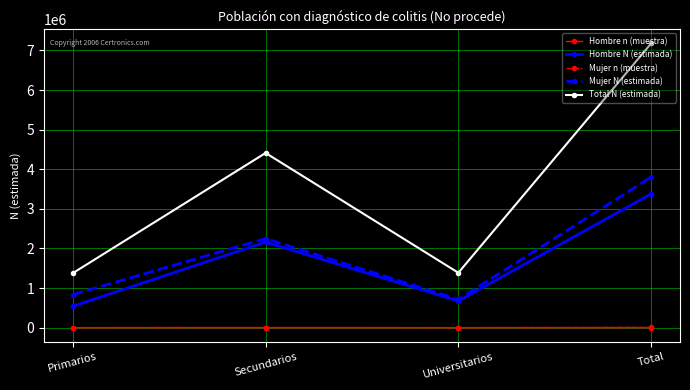

What is the sum of the Mujer N (estimada) values at Secundarios and Total?

6048880